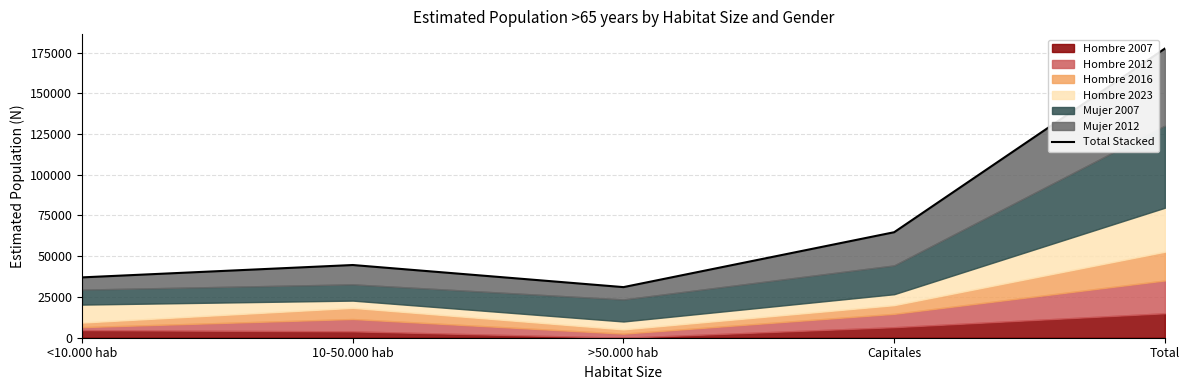

Is it true that the value at >50.000 hab is 46980?

False